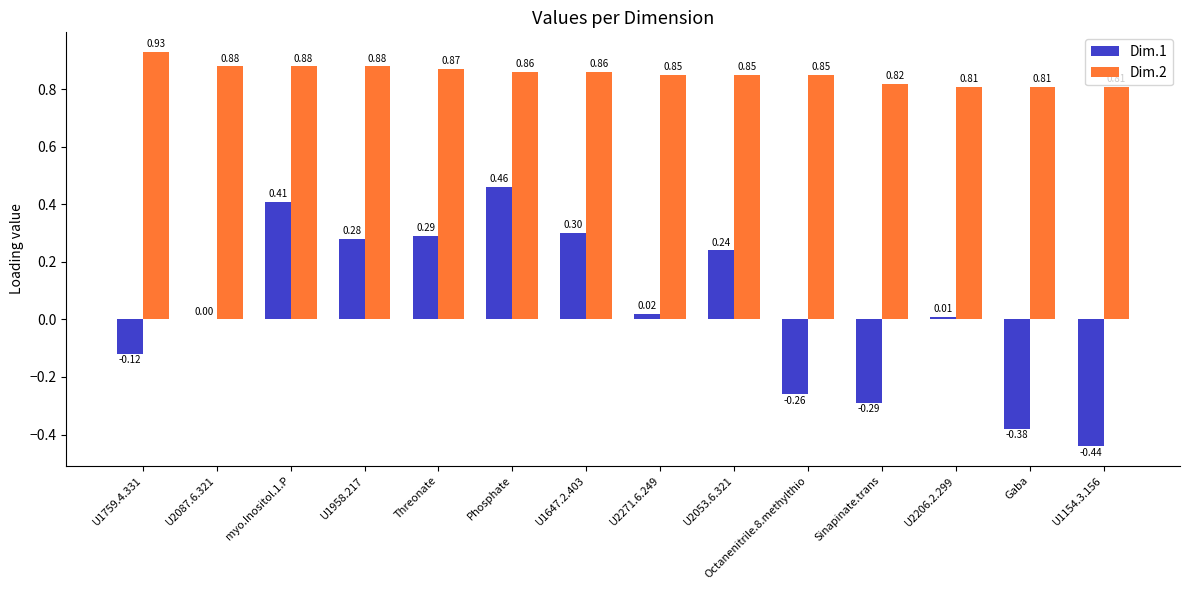

Which series changed the most between U2087.6.321 and U1647.2.403?

Dim.1